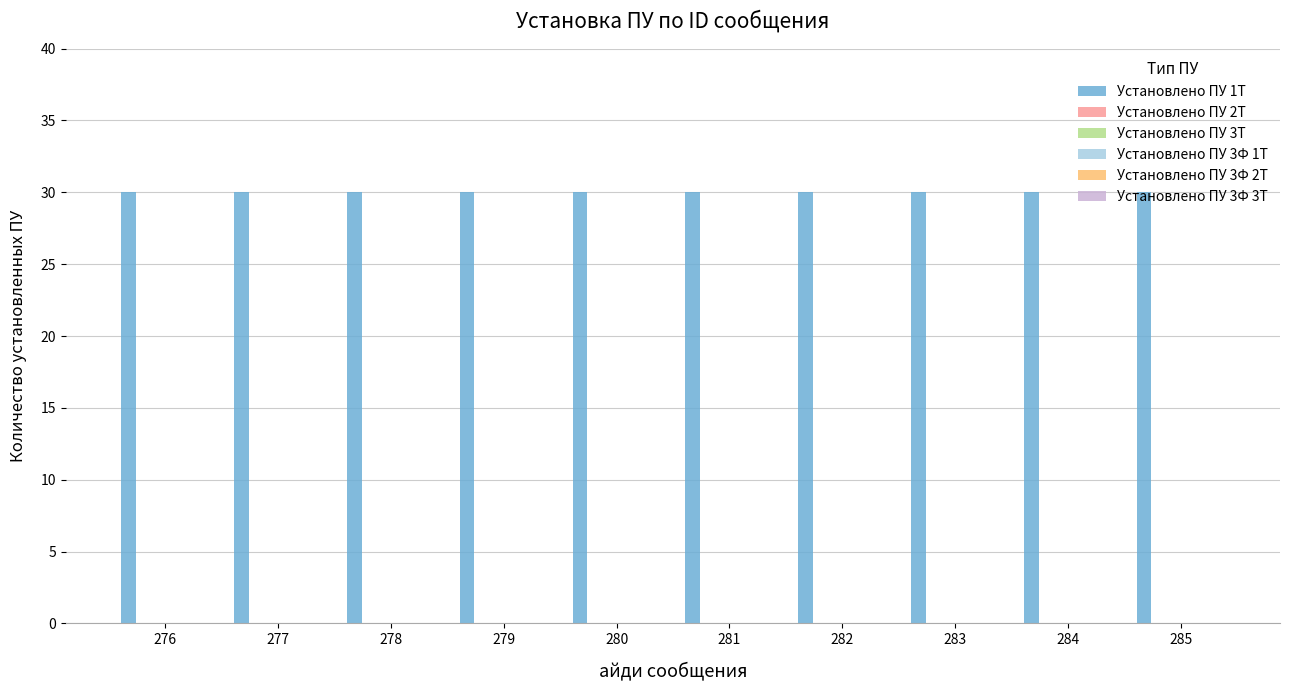

How many groups of bars are there?

10